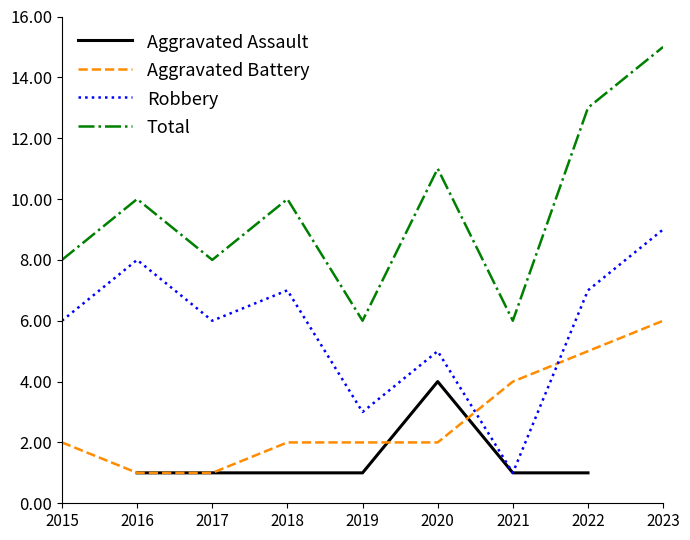

How many lines are shown in the chart?

4